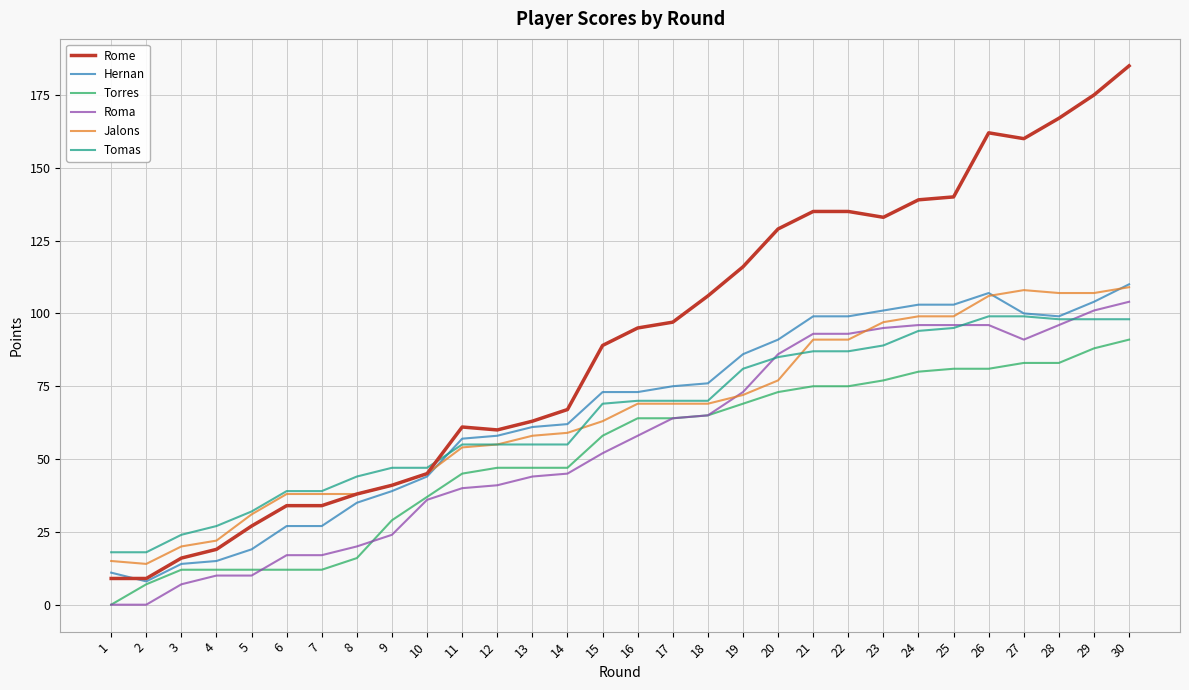

Is the value of Hernan at 8 greater than the value of Roma at 8?

Yes